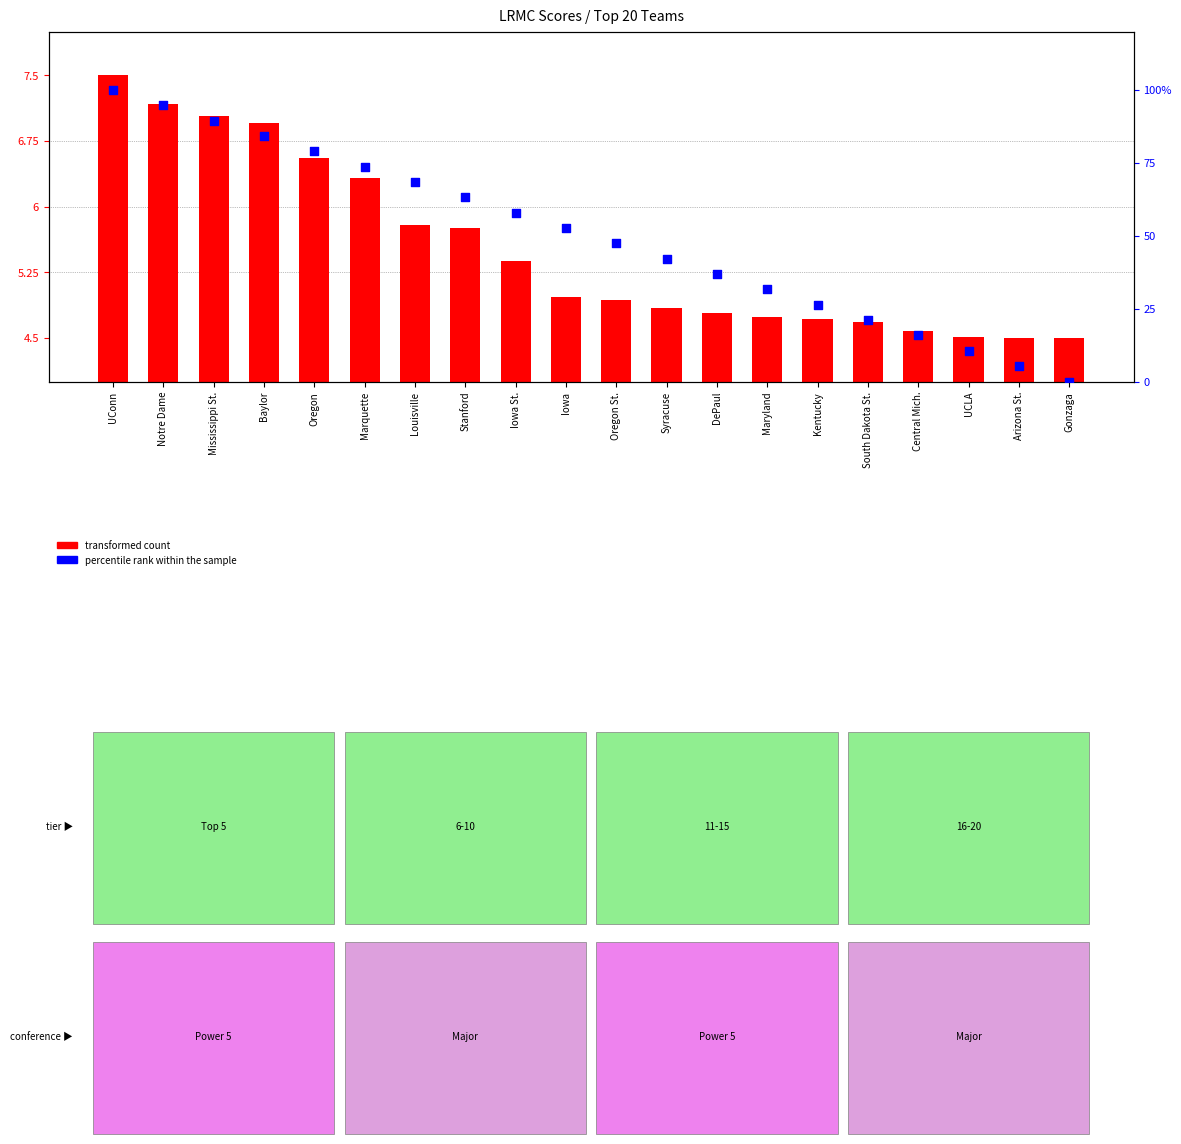

Which series has the widest spread of Y values?

percentile rank within the sample